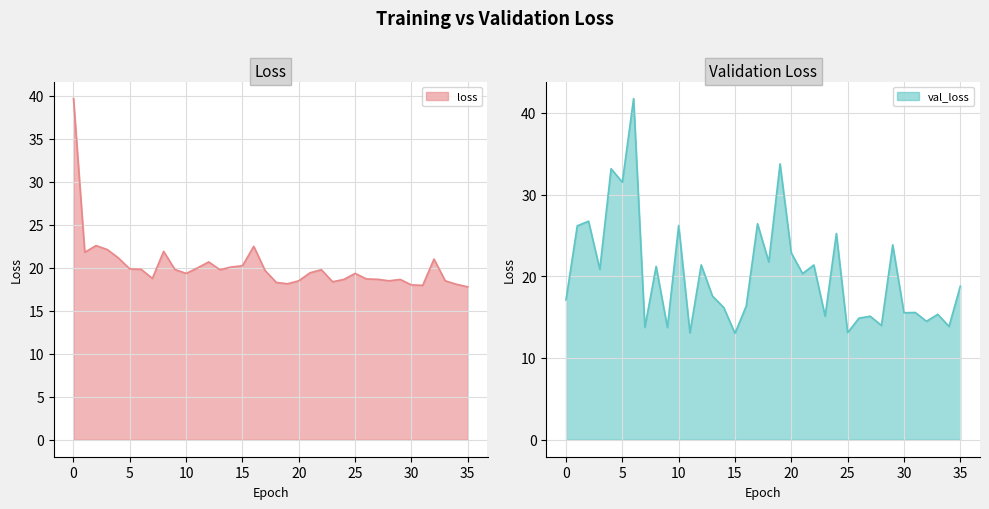

Reading right to left, list all the values displayed in this chart.

loss: 17.8	18.1	18.5	21.0	17.9	18.0	18.6	18.5	18.6	18.7	19.3	18.6	18.4	19.8	19.4	18.5	18.1	18.3	19.7	22.5	20.2	20.1	19.8	20.7	20.0	19.3	19.8	21.9	18.7	19.8	19.9	21.1	22.1	22.6	21.8	39.7
val_loss: 18.8	13.9	15.3	14.5	15.6	15.5	23.8	14.0	15.1	14.9	13.1	25.2	15.1	21.4	20.3	22.8	33.7	21.7	26.4	16.4	13.0	16.2	17.6	21.4	13.1	26.2	13.7	21.2	13.7	41.7	31.5	33.2	20.8	26.7	26.2	17.1